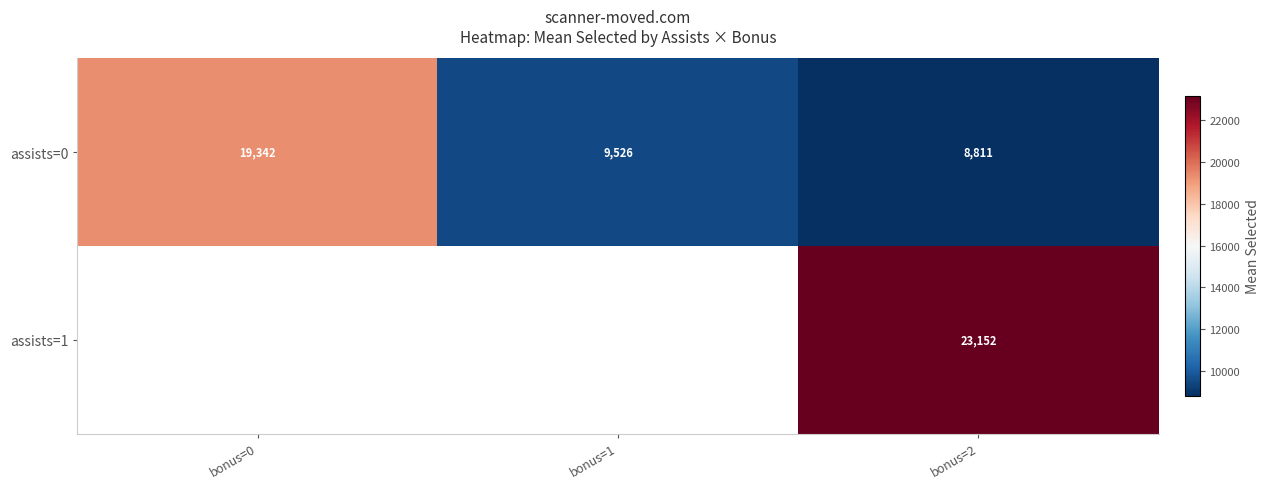

How many values in the assists=0 series are below 9526?

1